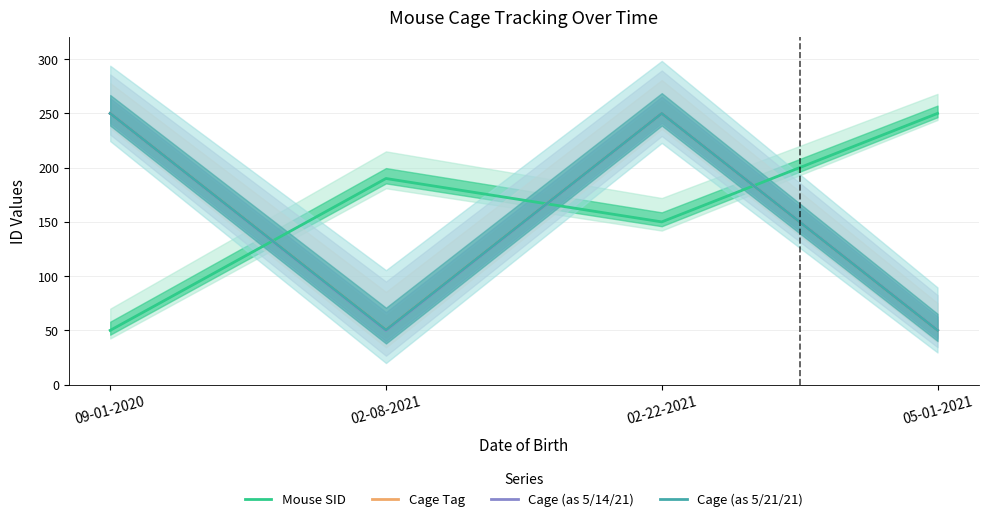

Reading left to right, extract all data points from this chart.

Mouse SID: 09-01-2020=50.0	02-08-2021=190.0	02-22-2021=150.0	05-01-2021=250.0
Cage Tag: 09-01-2020=250.0	02-08-2021=50.5	02-22-2021=250.0	05-01-2021=50.0
Cage (as 5/14/21): 09-01-2020=250.0	02-08-2021=50.0	02-22-2021=250.0	05-01-2021=50.1
Cage (as 5/21/21): 09-01-2020=250.0	02-08-2021=50.5	02-22-2021=250.0	05-01-2021=50.0